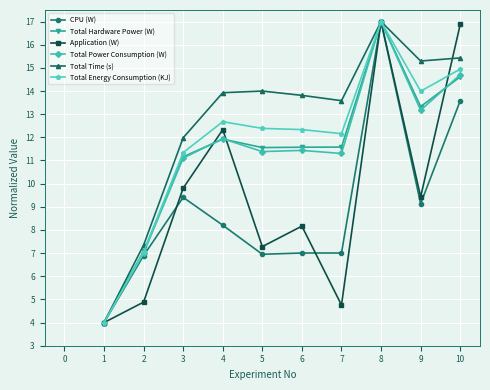

True or false: Total Power Consumption (W) has a value of 17.0 at 8.

True